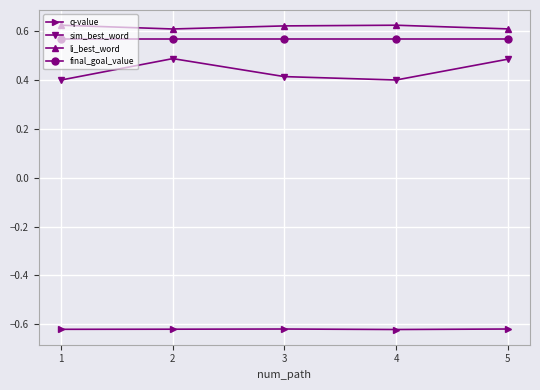

What is the difference between the second highest and minimum values in the sim_best_word series?

0.1